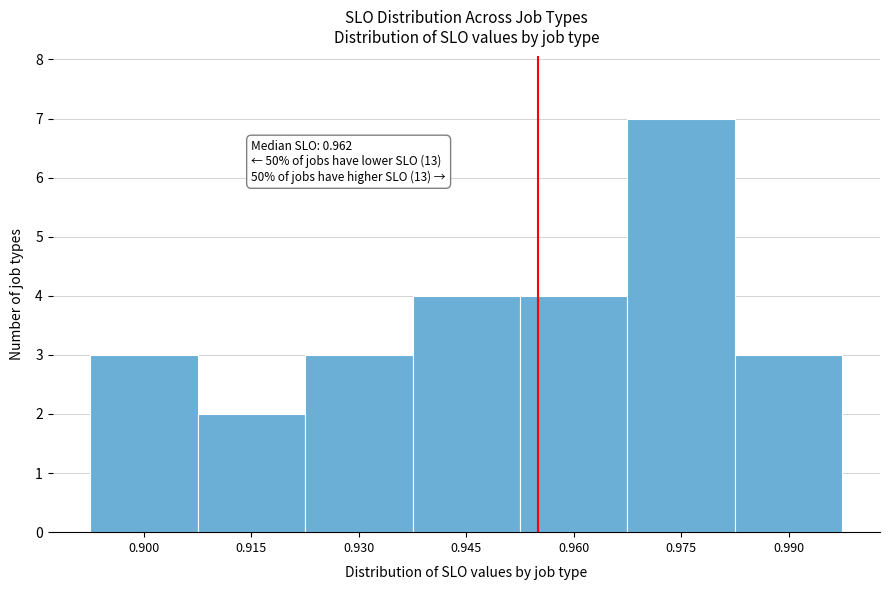

Reading left to right, transcribe all the data shown in this chart.

3	2	3	4	4	7	3